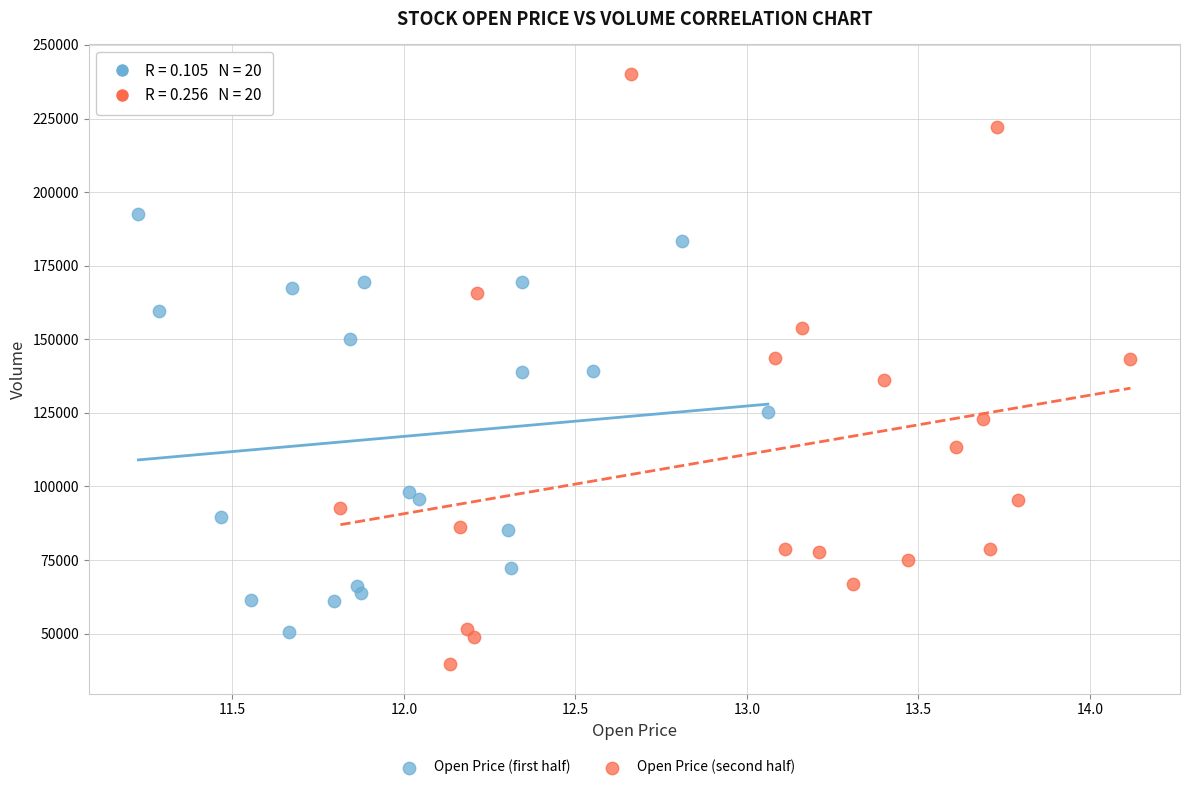

Which series reaches the maximum Y coordinate?

Open Price (second half)